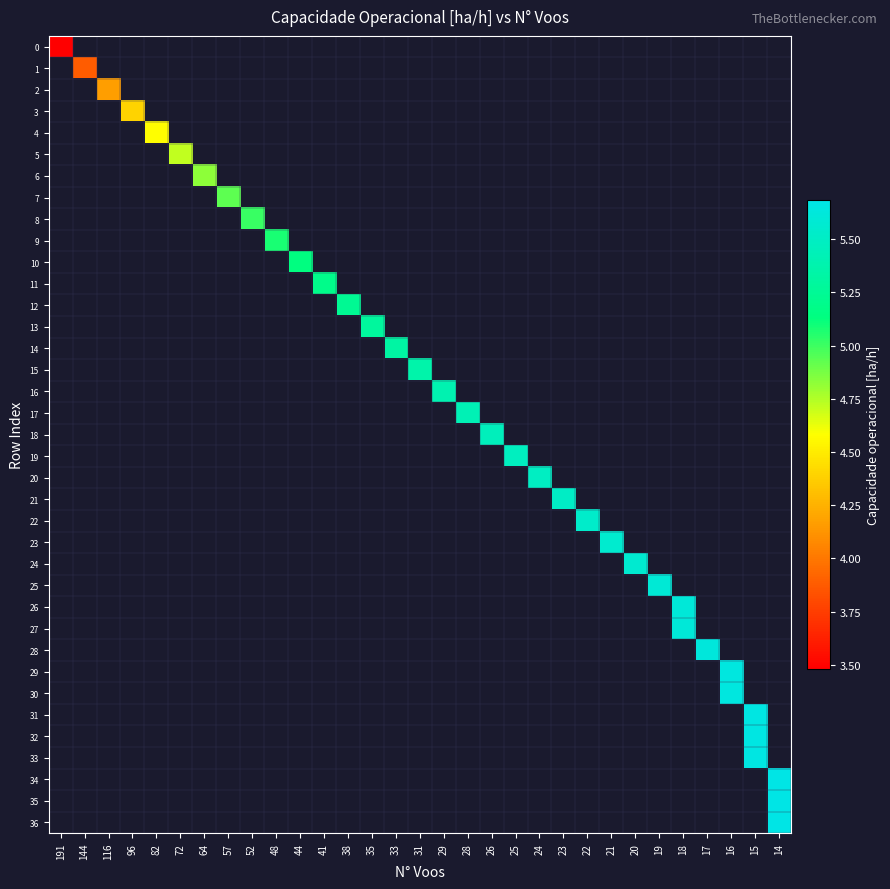

What is the smallest value displayed?

3.5